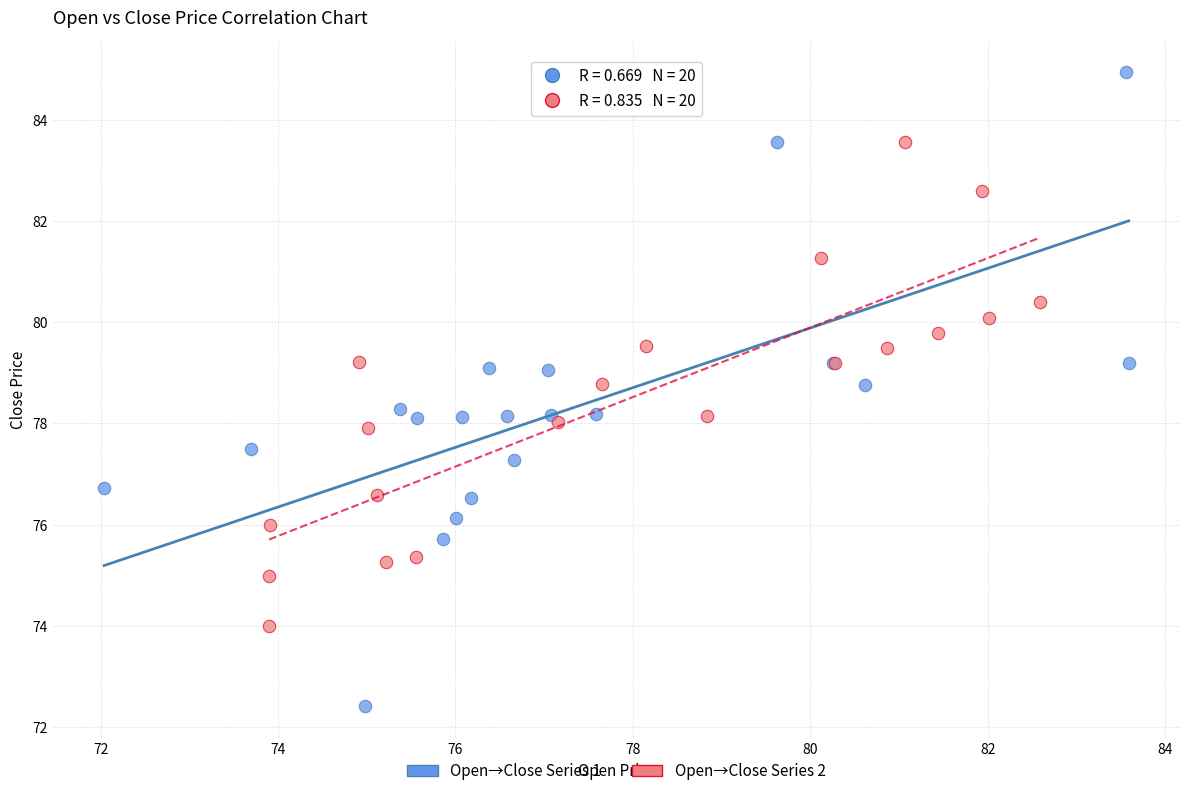

What are all the series names shown in the legend?

Open→Close Series 1, Open→Close Series 2